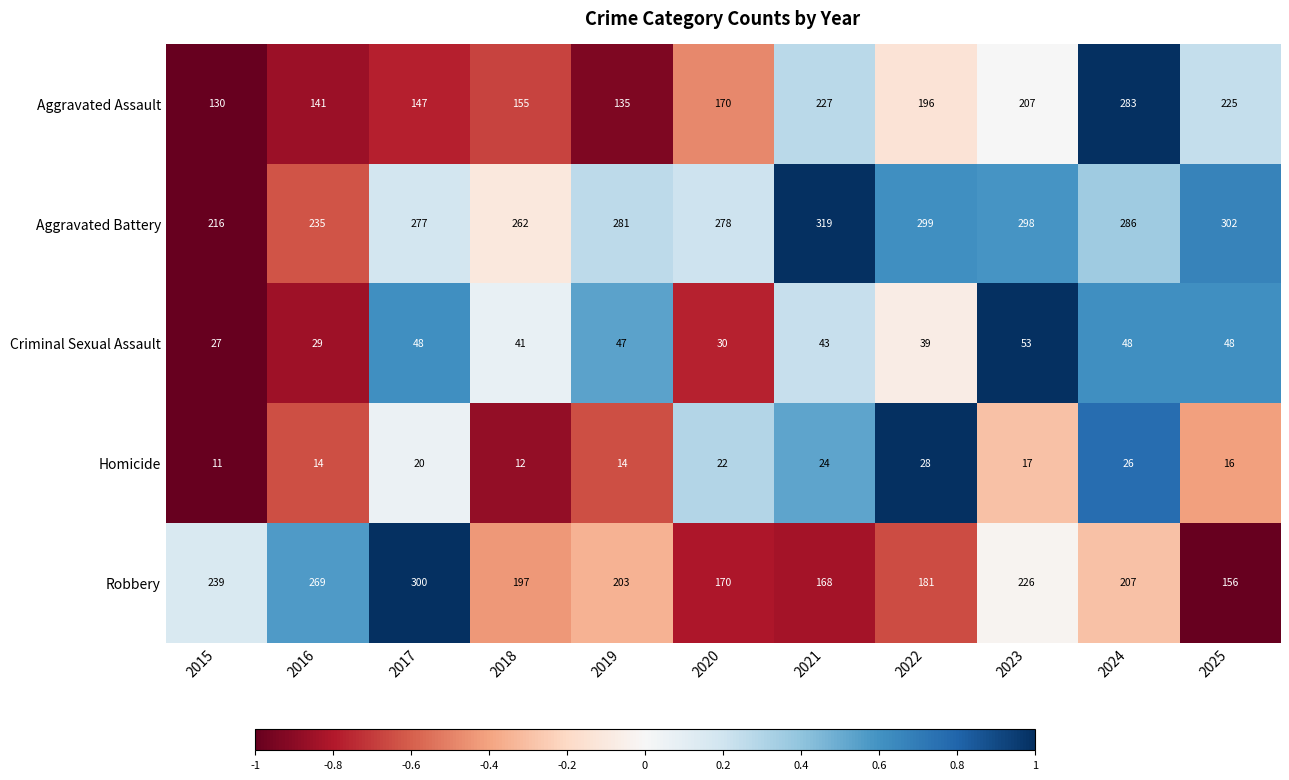

What is the difference between the highest and lowest values at 2025?

286